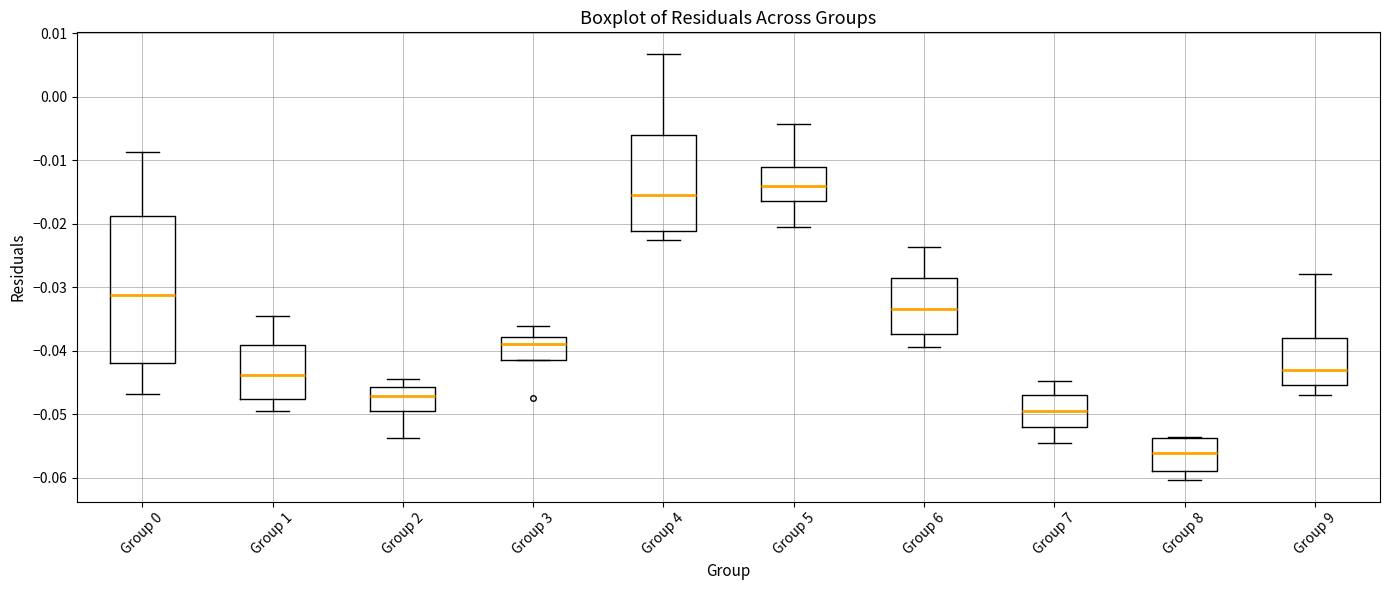

Reading left to right, read every box against the y-axis: the position of its median line, the range the box covers, and the ends of its whiskers. The values are not printed on the chart, so give them approximately, as read against the axis.

Group 0: median -0.031, box -0.042 to -0.019, whiskers -0.047 to -0.009
Group 1: median -0.044, box -0.048 to -0.039, whiskers -0.049 to -0.035
Group 2: median -0.047, box -0.050 to -0.046, whiskers -0.054 to -0.045
Group 3: median -0.039, box -0.041 to -0.038, whiskers -0.041 to -0.036
Group 4: median -0.016, box -0.021 to -0.006, whiskers -0.023 to 0.007
Group 5: median -0.014, box -0.016 to -0.011, whiskers -0.021 to -0.004
Group 6: median -0.033, box -0.037 to -0.029, whiskers -0.039 to -0.024
Group 7: median -0.049, box -0.052 to -0.047, whiskers -0.055 to -0.045
Group 8: median -0.056, box -0.059 to -0.054, whiskers -0.060 to -0.054
Group 9: median -0.043, box -0.045 to -0.038, whiskers -0.047 to -0.028